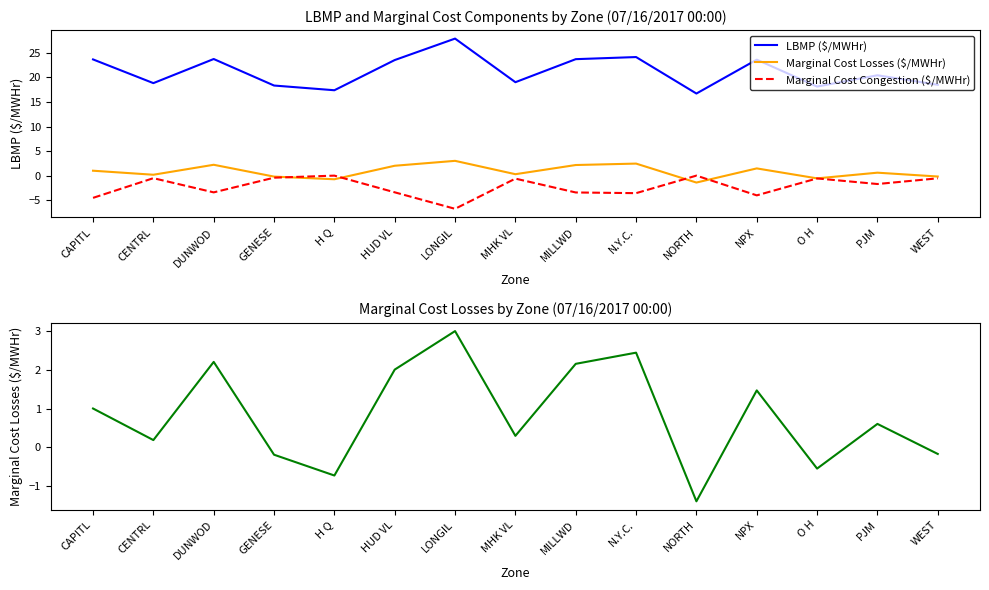

Count the number of data series in this chart.

3